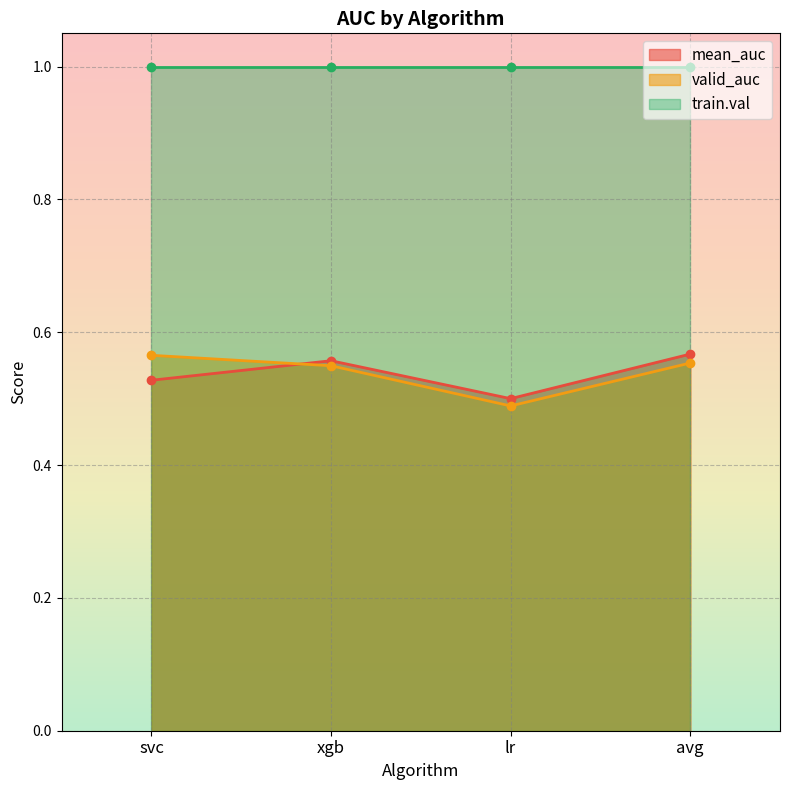

At which category is the sum across all series the highest?

avg